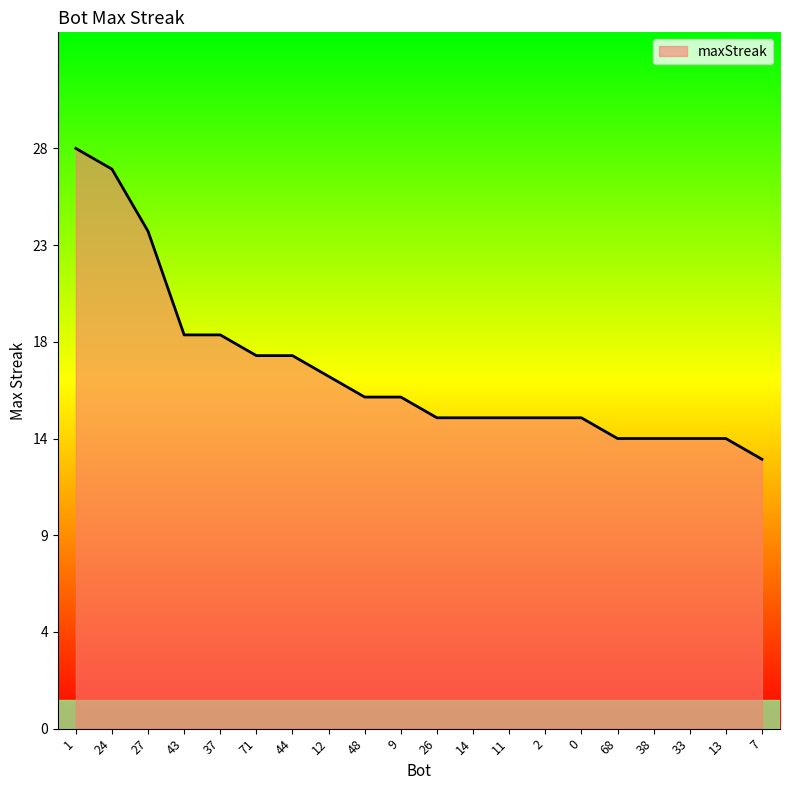

List the labels in order of value, largest first.

1, 24, 27, 43, 37, 71, 44, 12, 48, 9, 26, 14, 11, 2, 0, 68, 38, 33, 13, 7